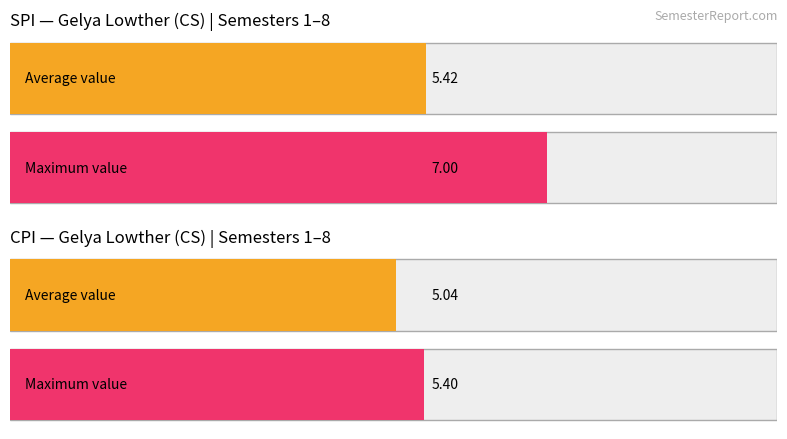

Which series has the largest total across all categories?

SPI